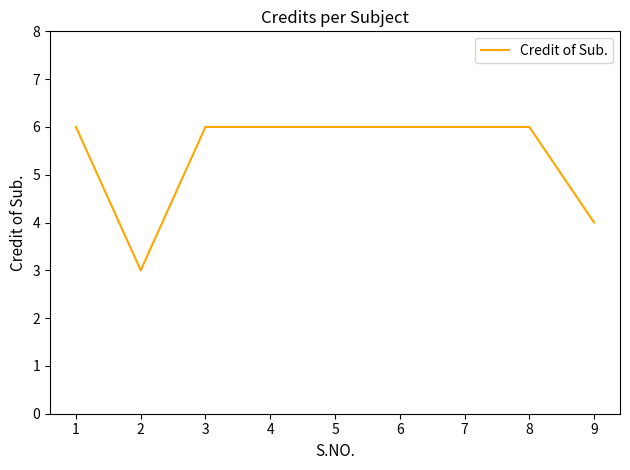

What is the ratio of the value at 1 to the value at 2?

2.0